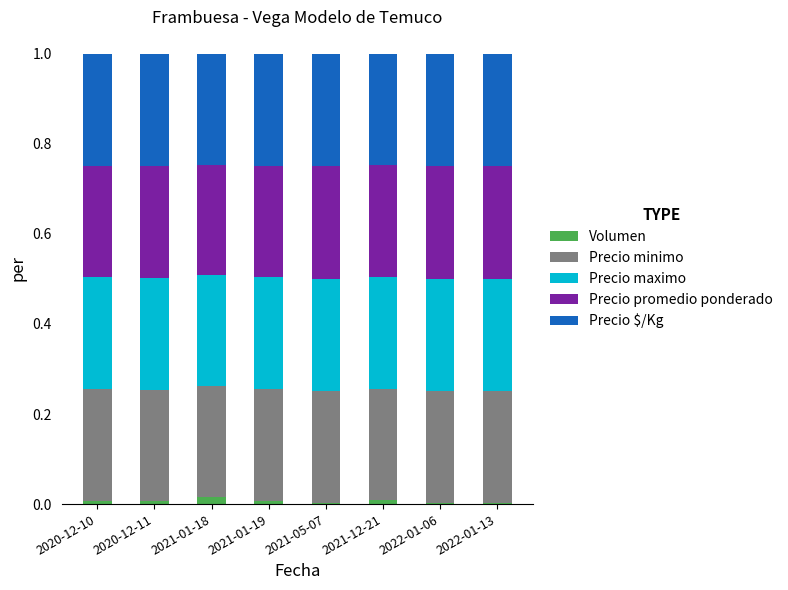

Which series has the largest range (max minus min)?

Volumen